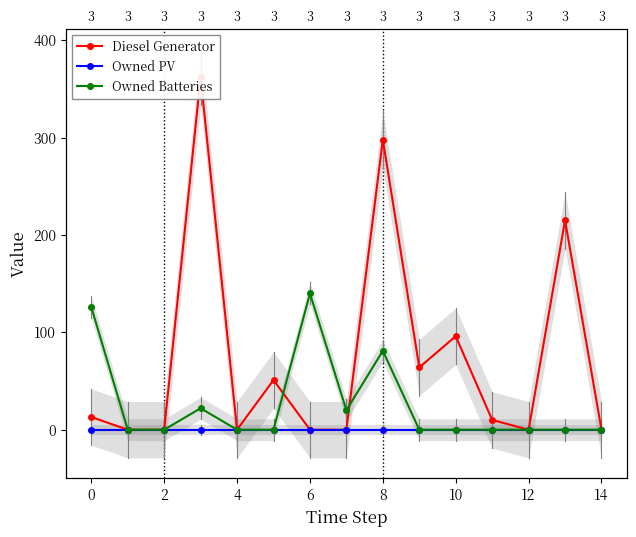

True or false: Owned Batteries and Diesel Generator intersect in this chart.

True